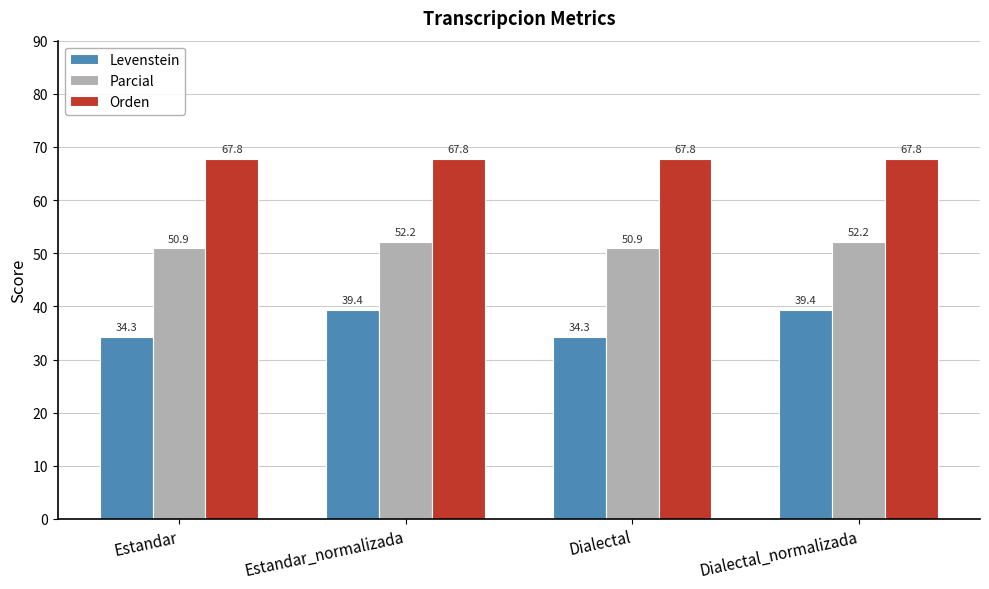

At which label does Parcial first exceed 52?

Estandar_normalizada